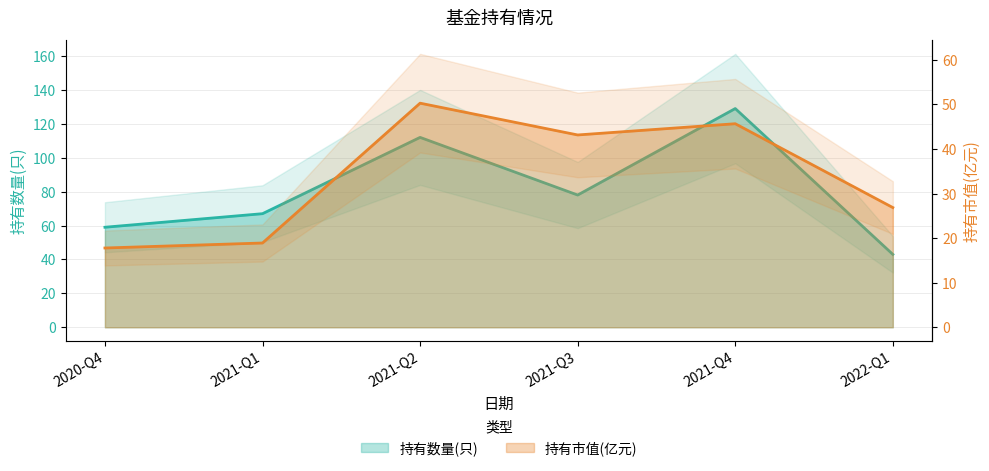

What is the label of the 4th point from the left?

2021-Q3